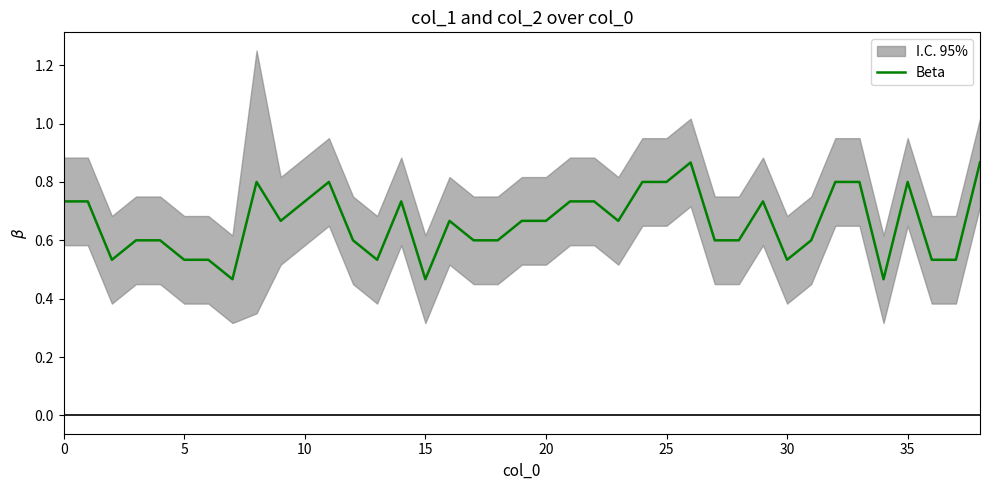

The chart shows a value of 0.9 at 30. True or false?

False